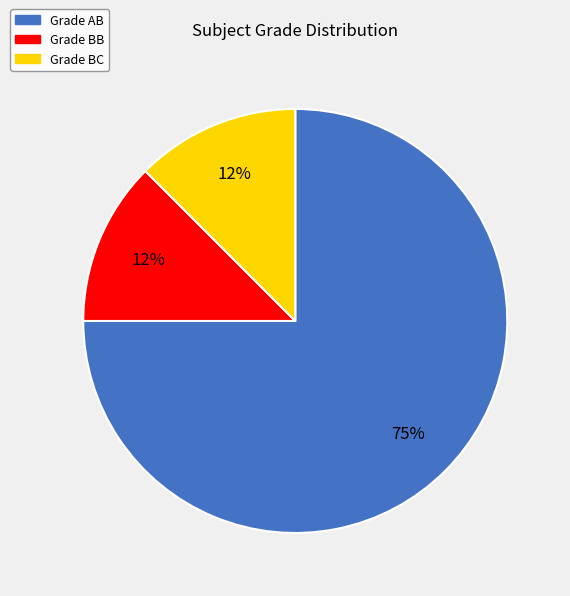

Combined, do Grade BC and Grade BB account for over 50%?

No